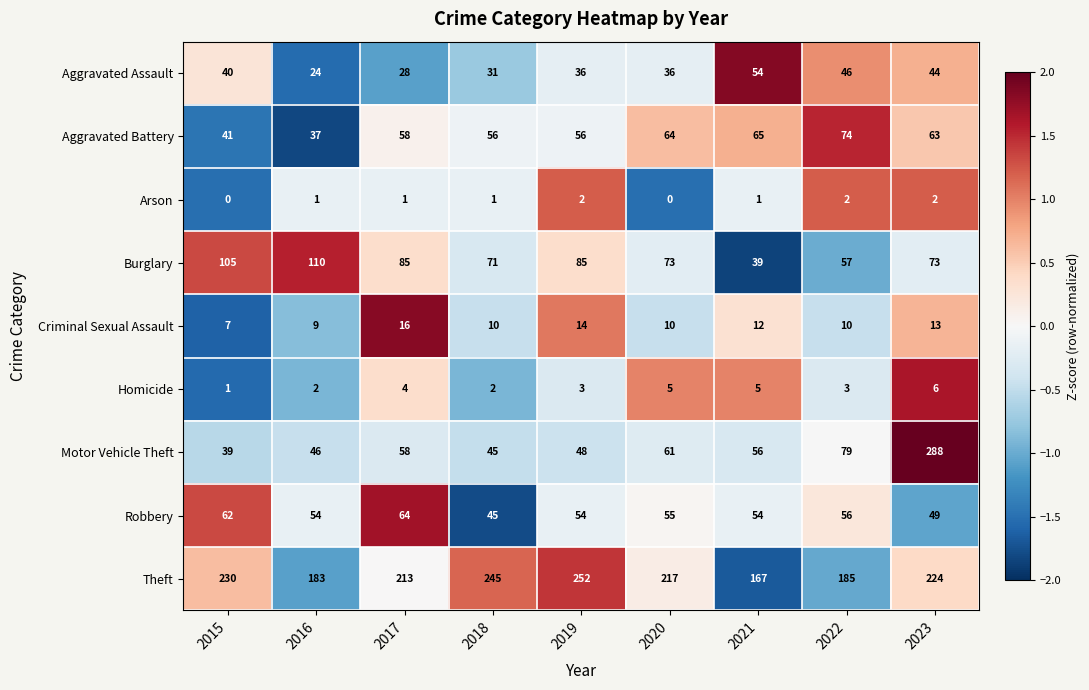

How many series are shown in this chart?

9